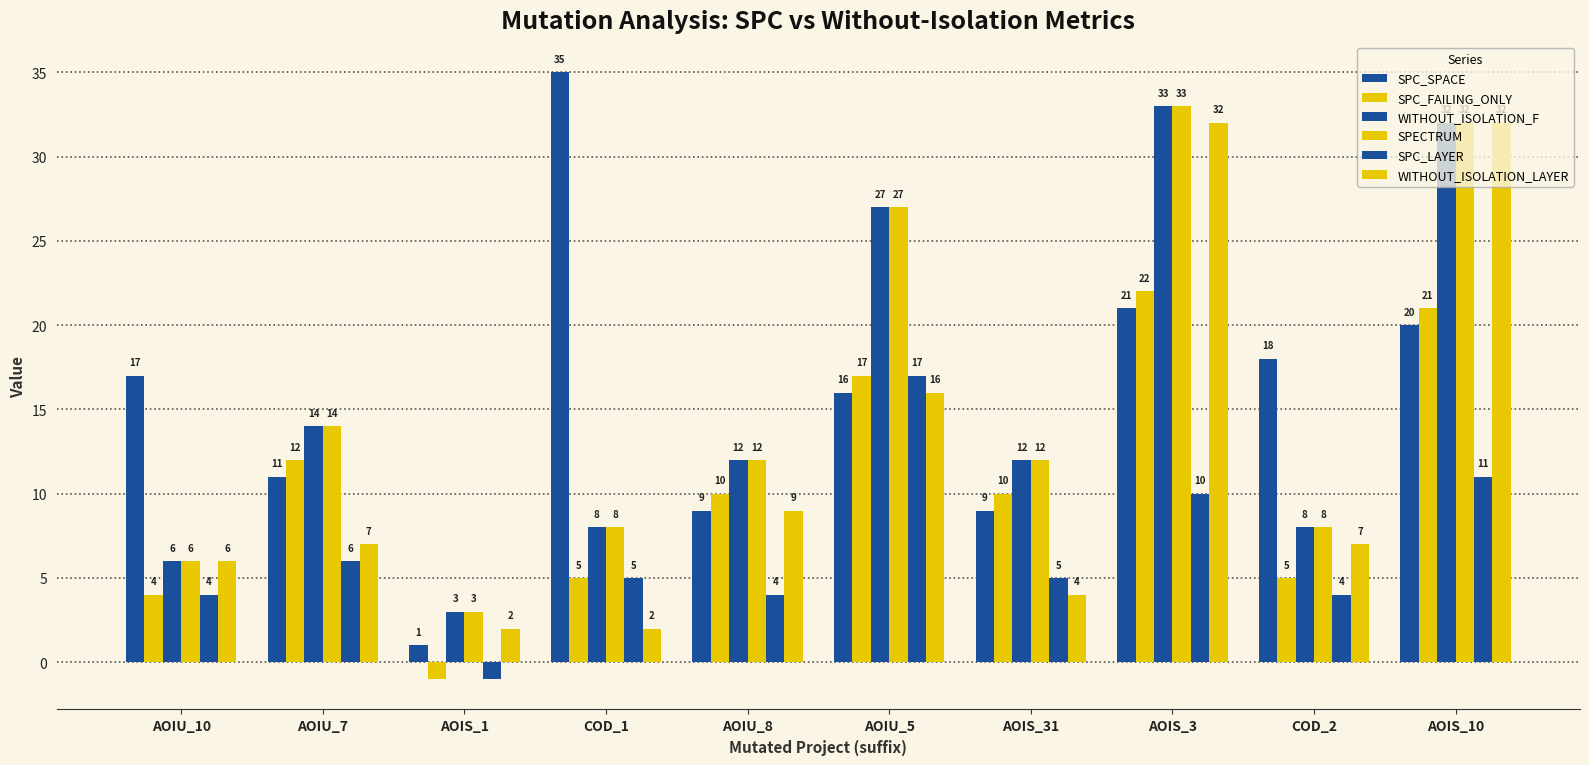

What is the minimum value for SPECTRUM?

3